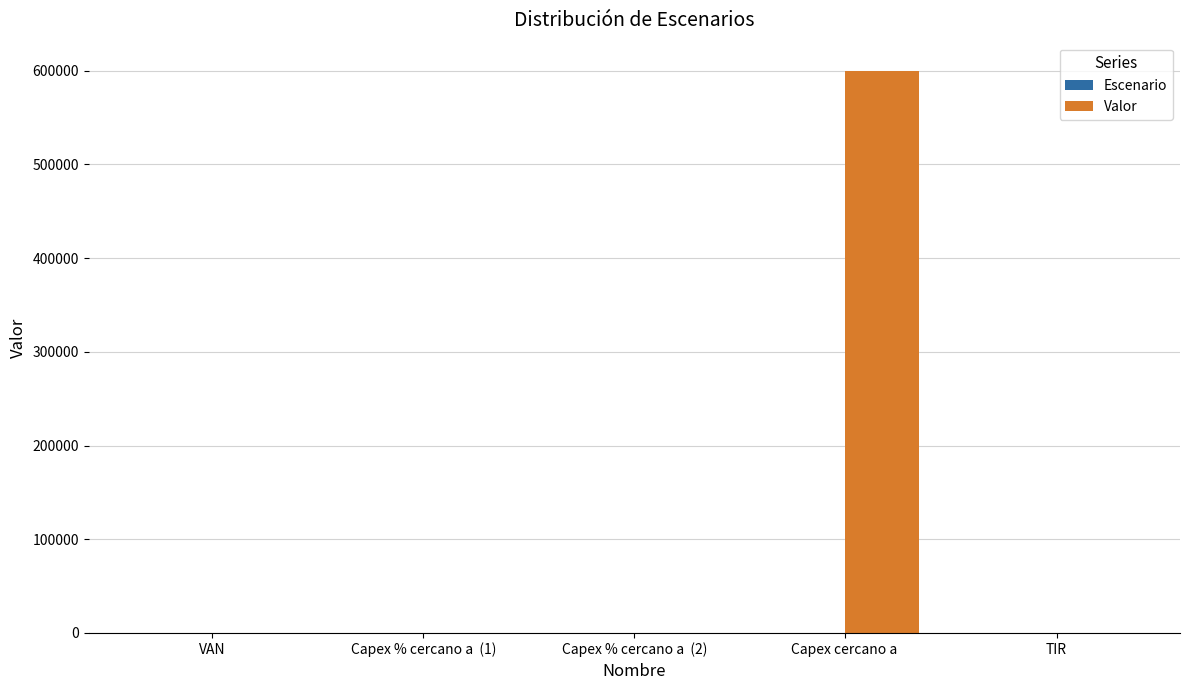

Which series changed the most between Capex % cercano a  (1) and Capex cercano a ?

Valor